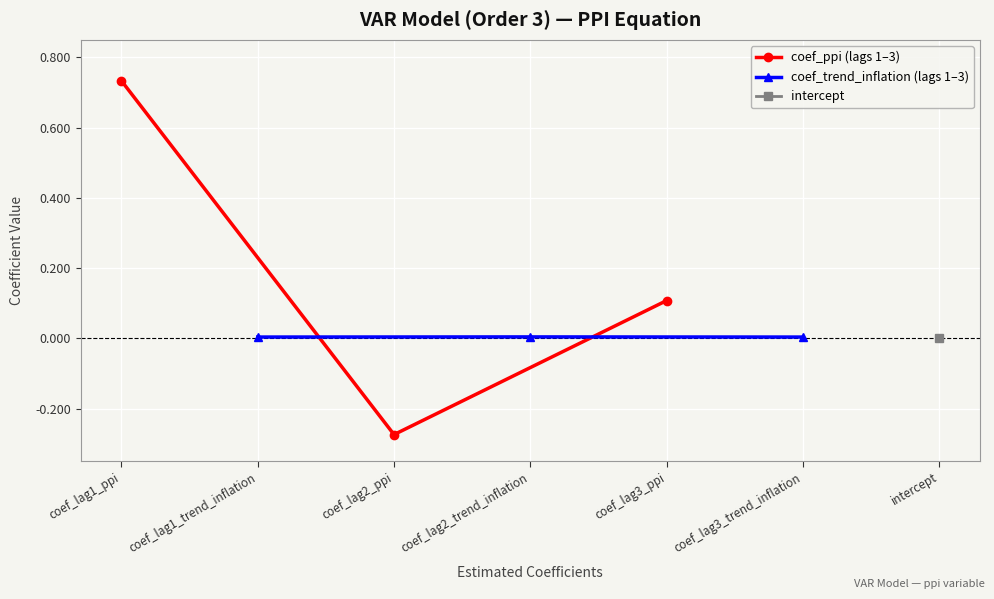

What is the value of the coef_ppi (lags 1–3) point at the 3rd from the left?

0.1